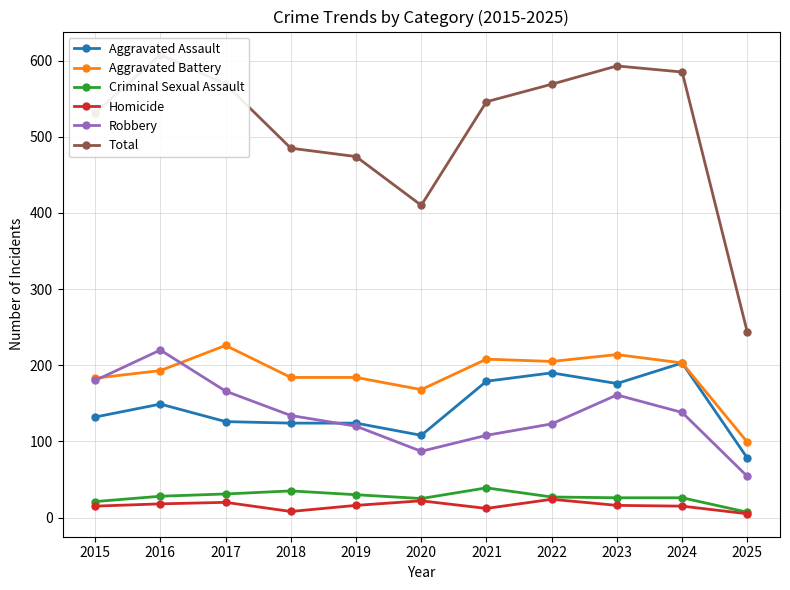

List the labels in order of Robbery value, largest first.

2016, 2015, 2017, 2023, 2024, 2018, 2022, 2019, 2021, 2020, 2025